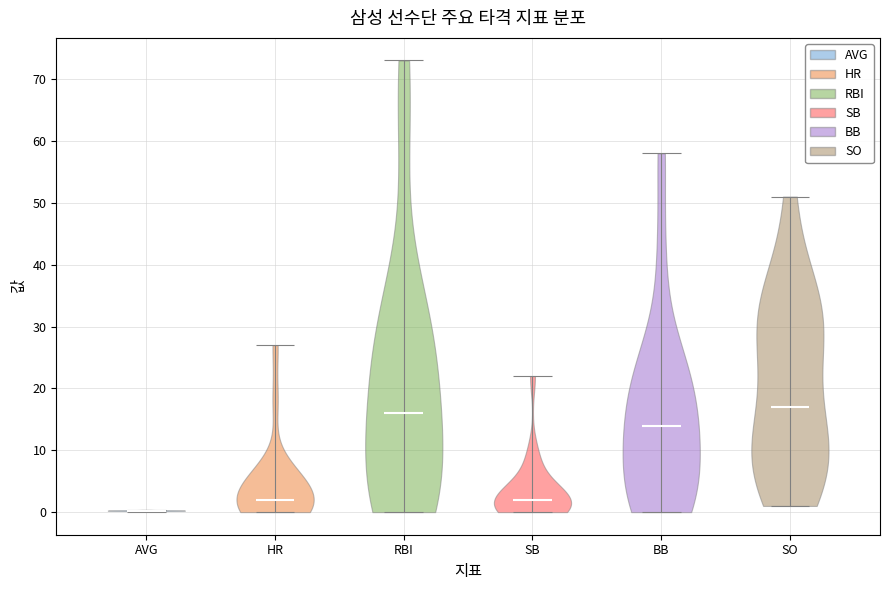

Reading left to right, read every violin against the y-axis: where its median line is, and the lowest and highest points it reaches. The values are not printed on the chart, so give them approximately, as read against the axis.

AVG: median line 0, lowest point 0, highest point 0
HR: median line 2, lowest point 0, highest point 27
RBI: median line 16, lowest point 0, highest point 73
SB: median line 2, lowest point 0, highest point 22
BB: median line 14, lowest point 0, highest point 58
SO: median line 17, lowest point 1, highest point 51